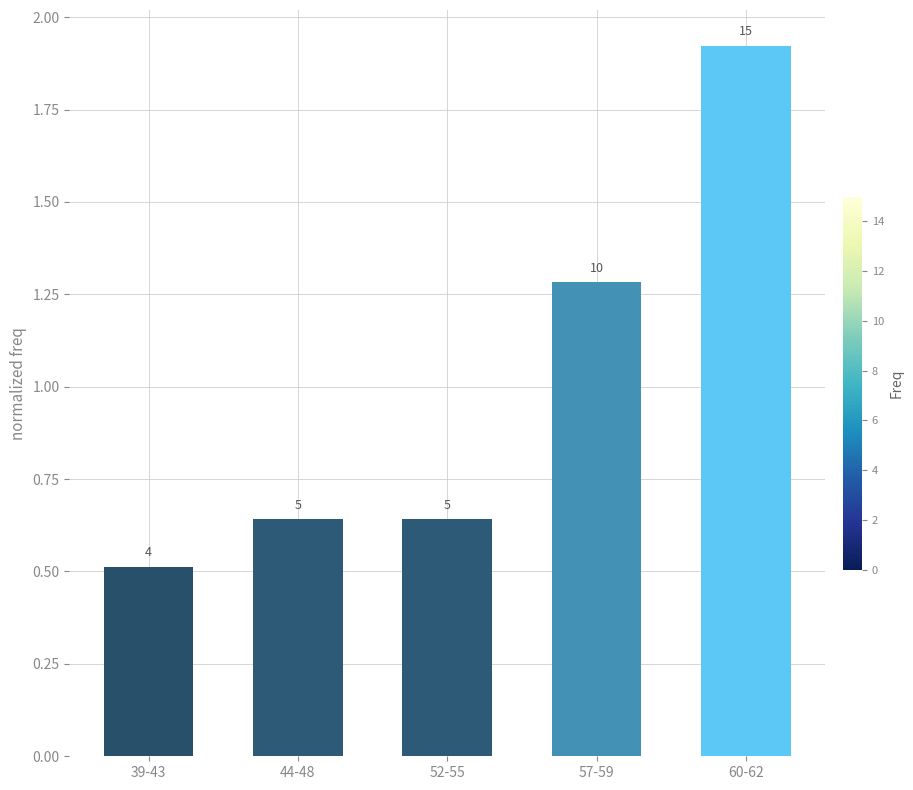

How many bars are there in total?

5